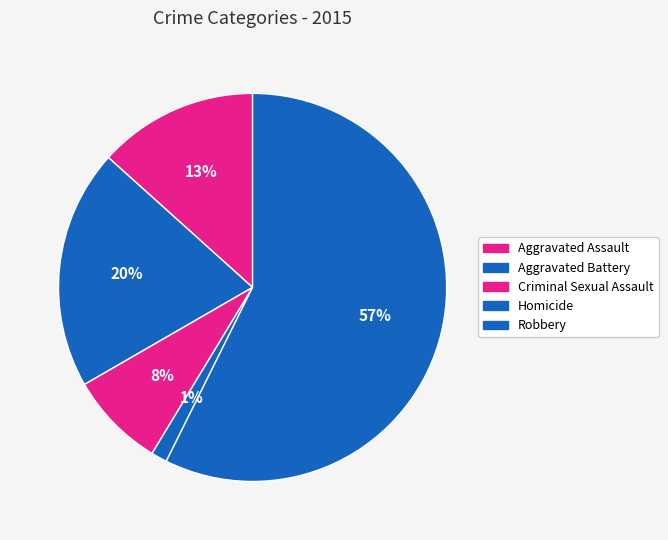

Between Aggravated Battery and Homicide, which is larger?

Aggravated Battery